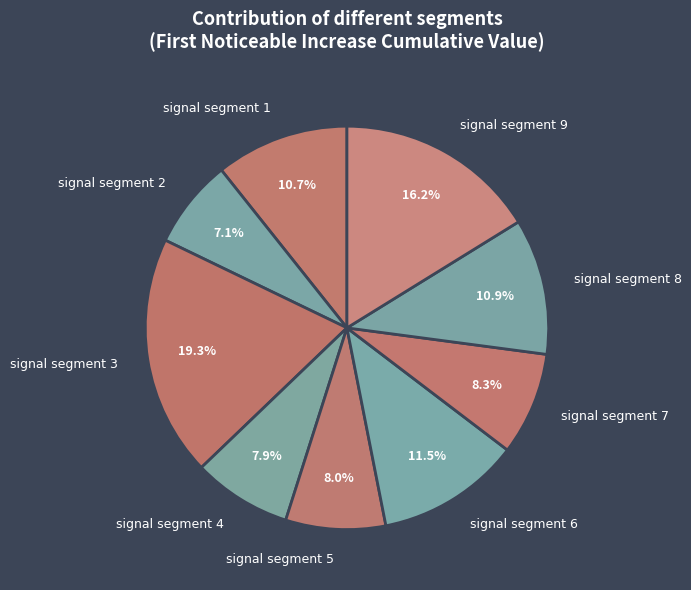

The signal segment 3 slice represents 29% of the pie. True or false?

False